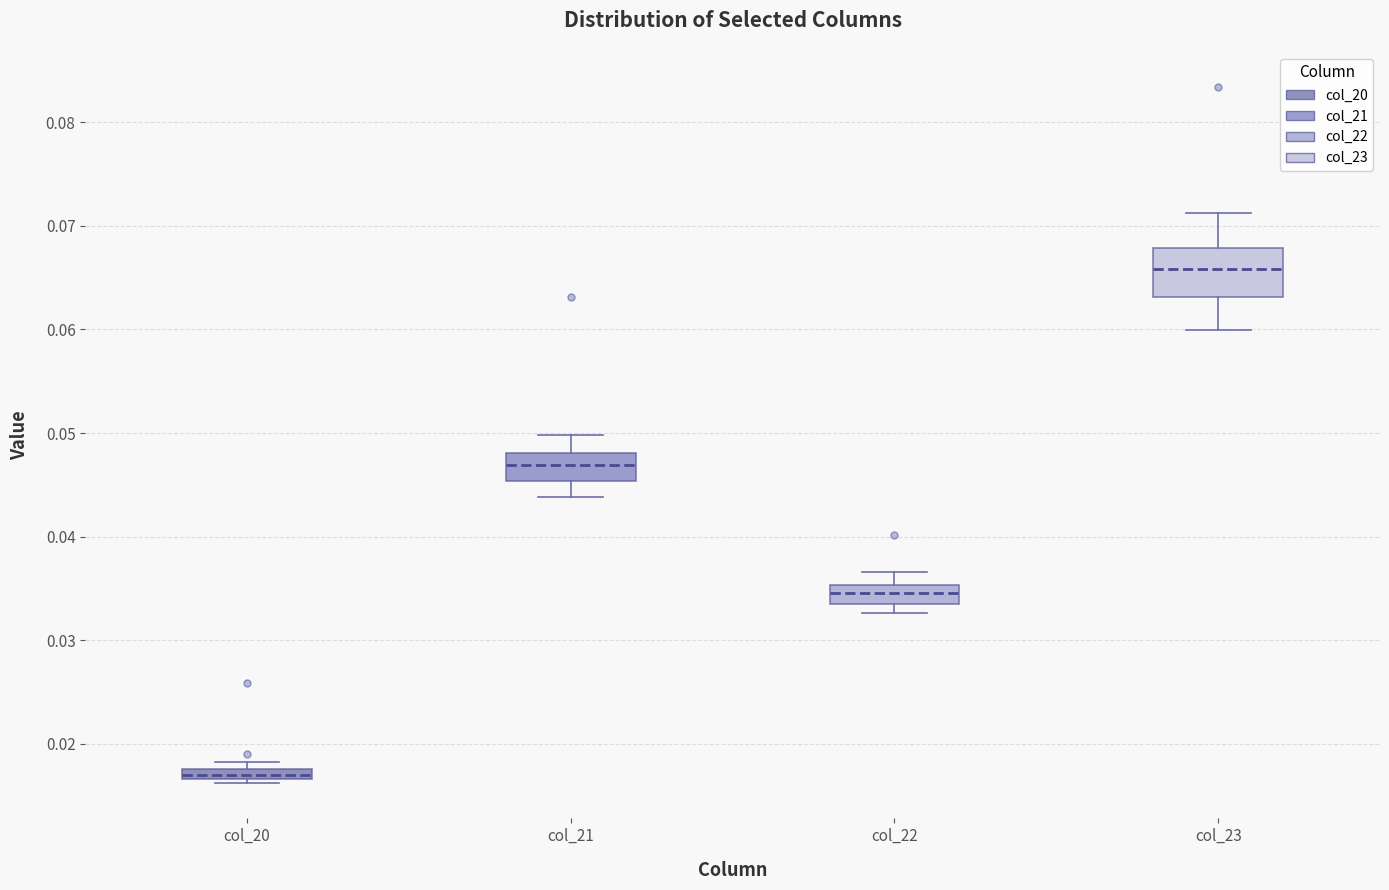

Which box is the tallest, from its lower edge to its upper edge?

col_23